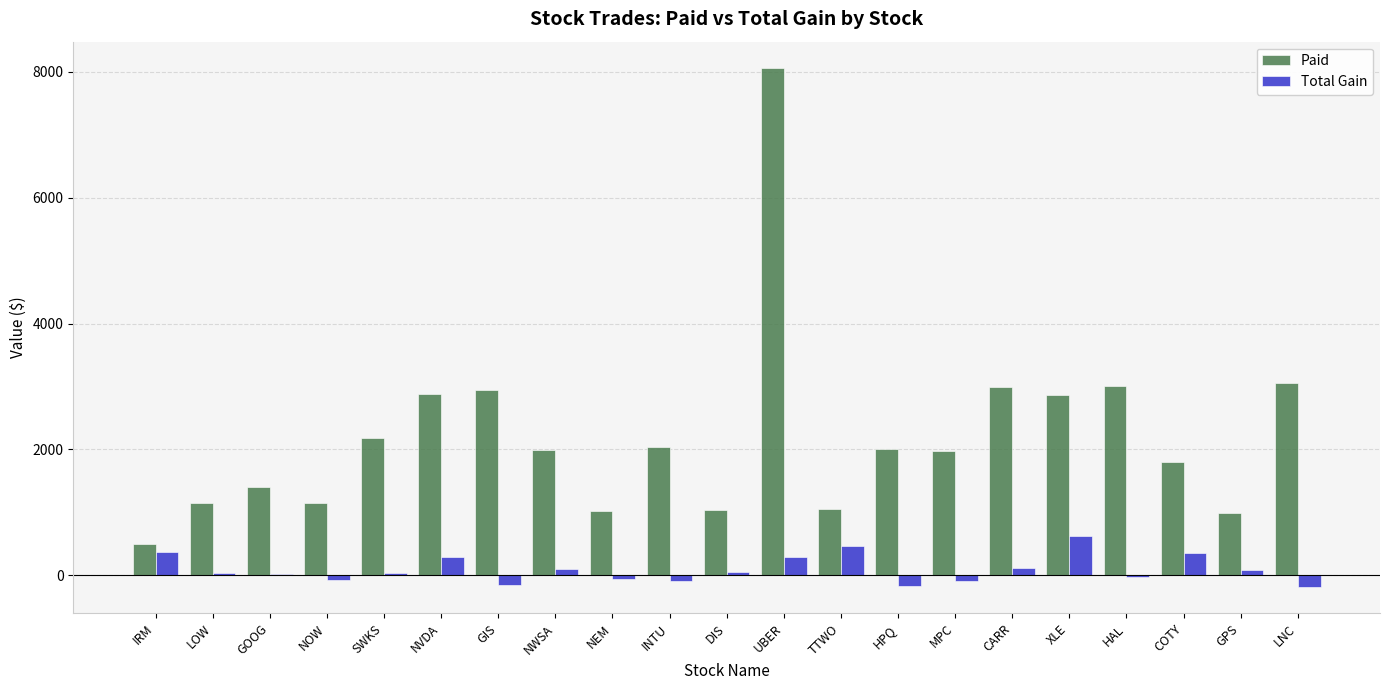

True or false: Paid has a value of 1149.6 at NOW.

True